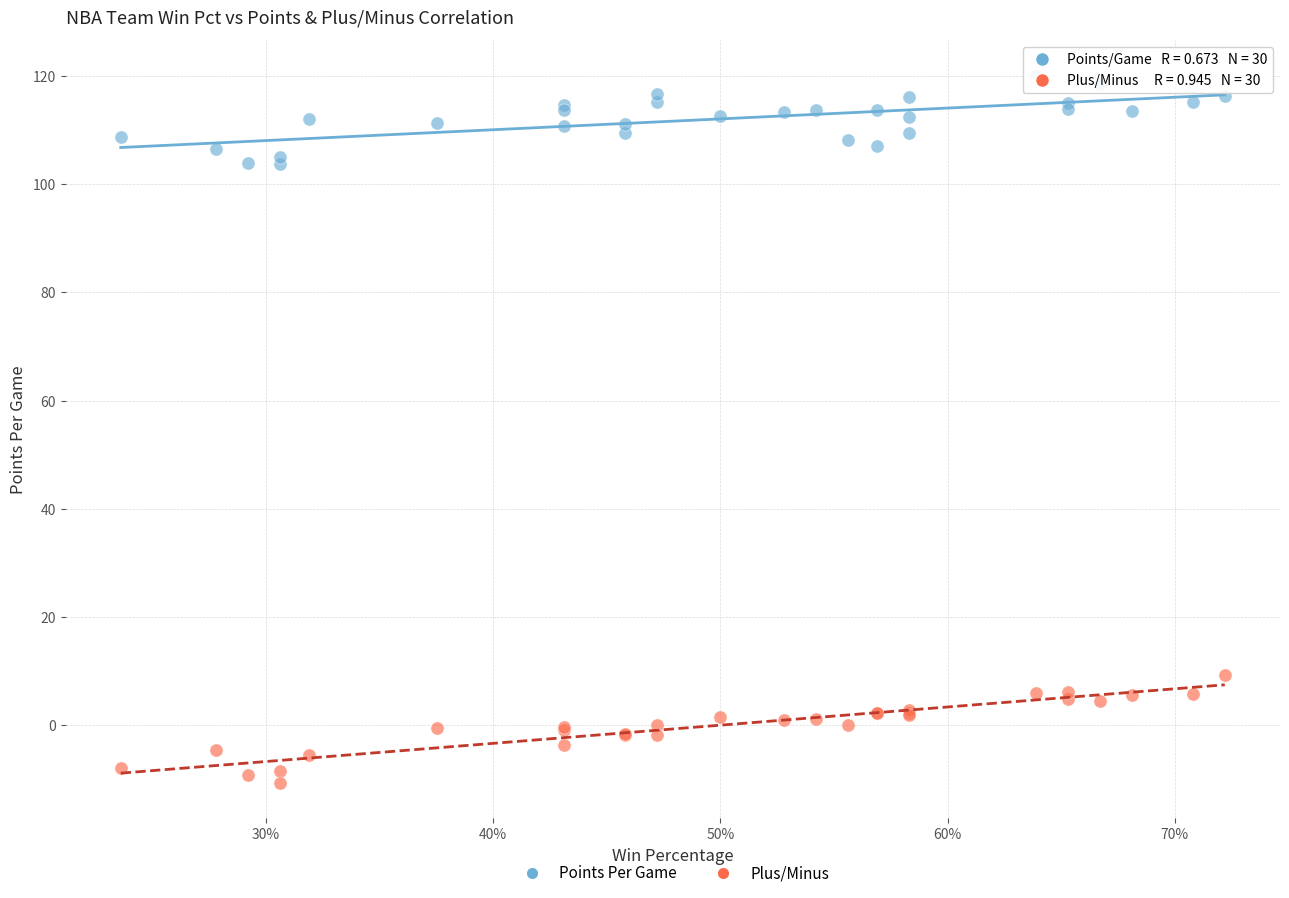

What is the X range (max minus min) for the scatter plot?

0.5